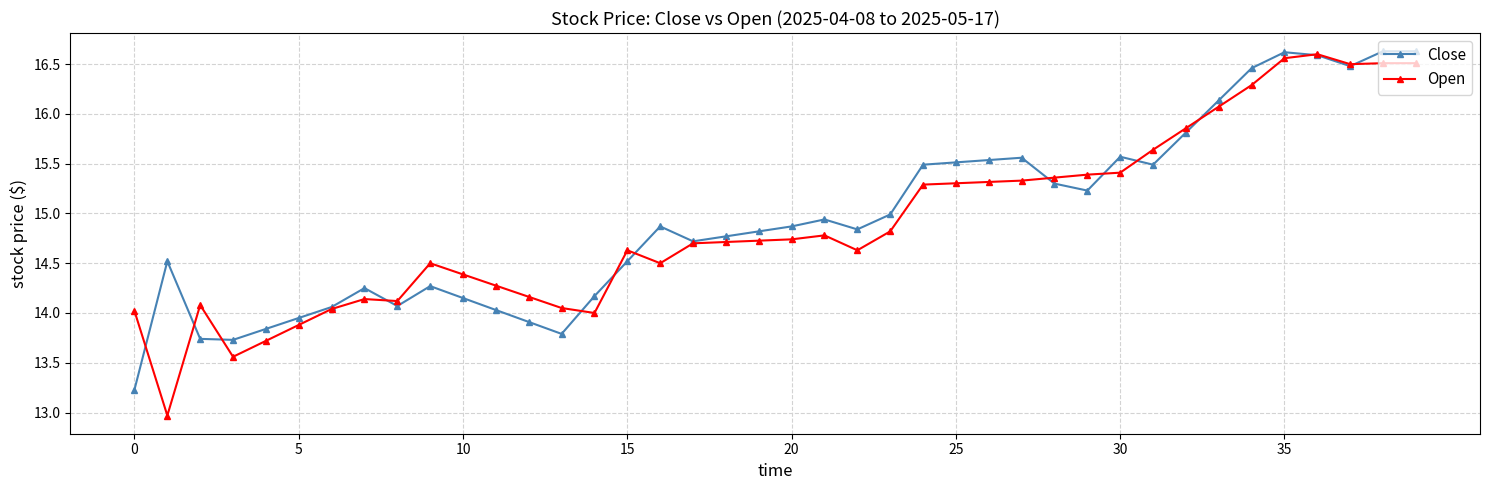

True or false: Close has more than 1 interior local peaks.

True